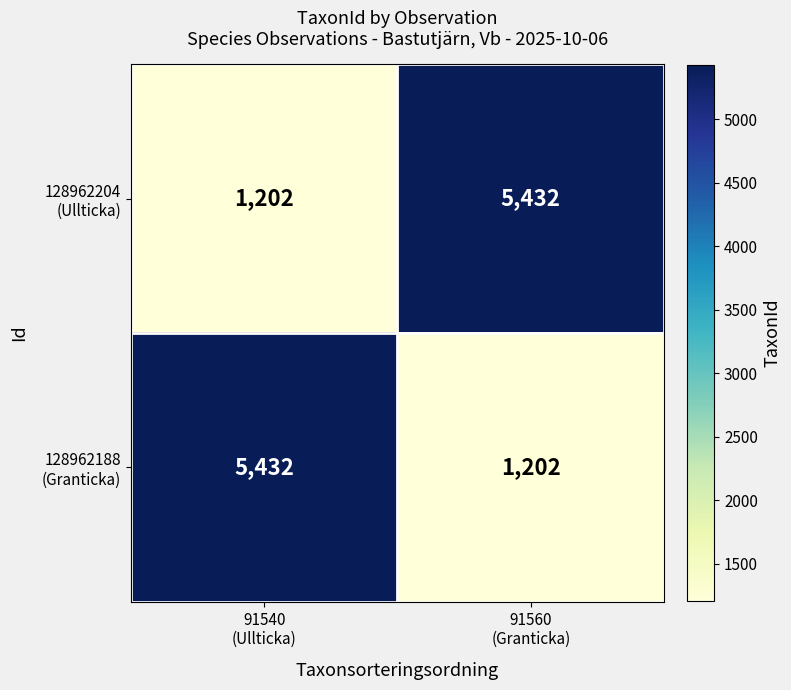

Rank the series by their maximum value, from lowest to highest.

128962204 (Ullticka), 128962188 (Granticka)